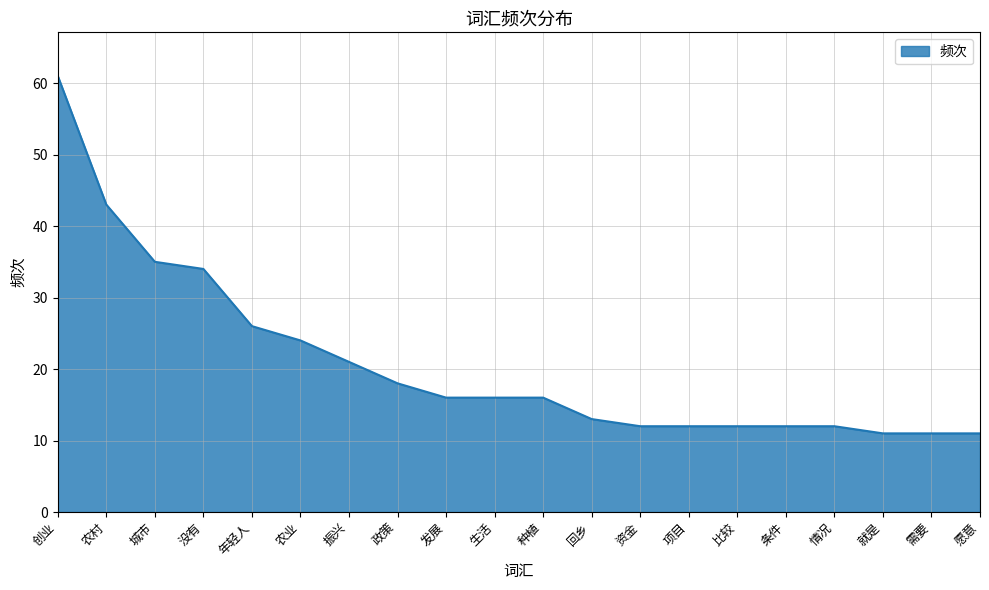

Approximately how many times larger is the value at 情况 compared to 农业?

0.5